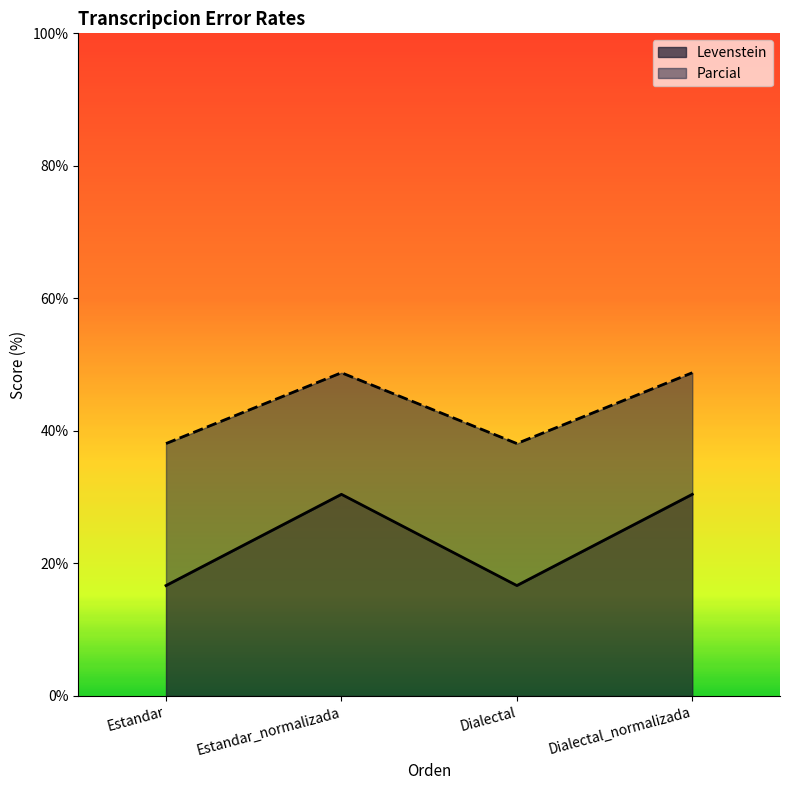

How many lines are shown in the chart?

2